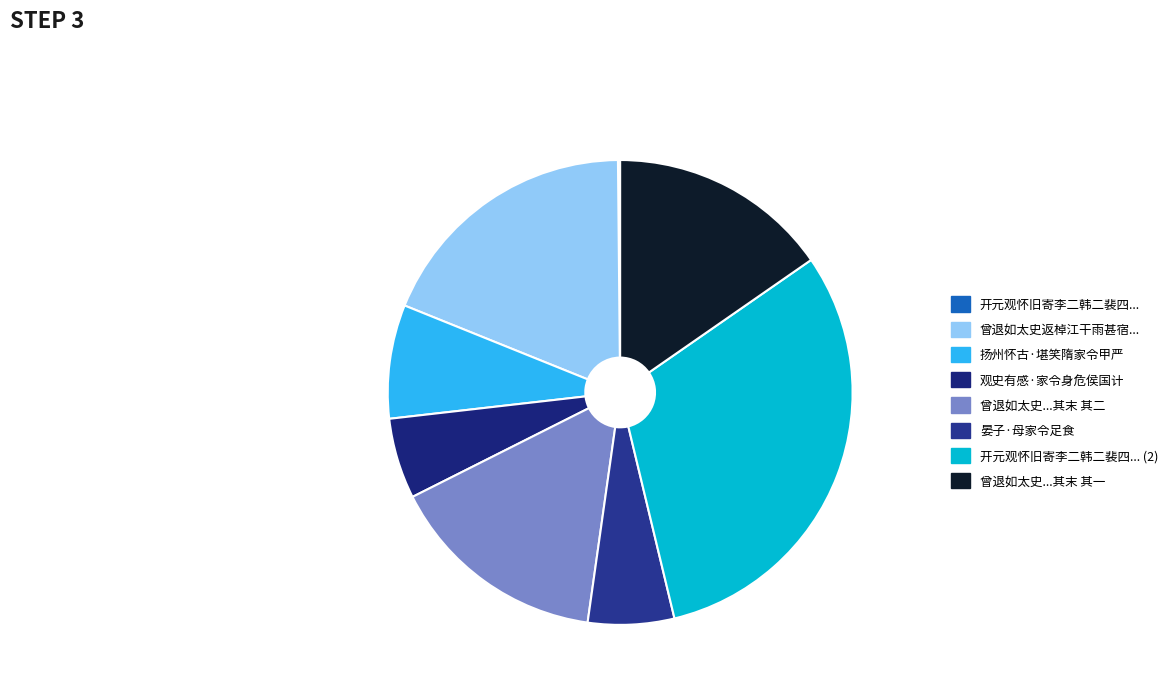

Which slice is the smallest?

开元观怀旧寄李二韩二裴四兼呈崔郎中严家令